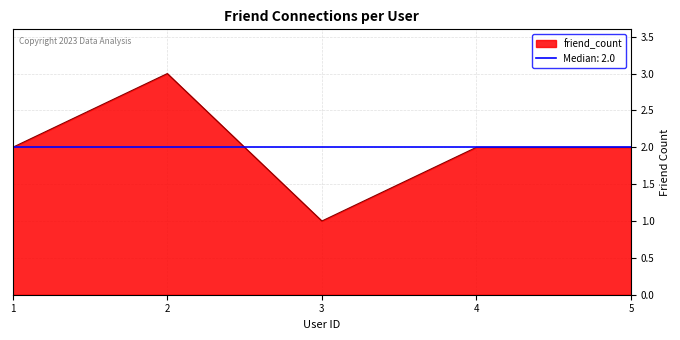

Which label corresponds to the smallest value in the chart?

3